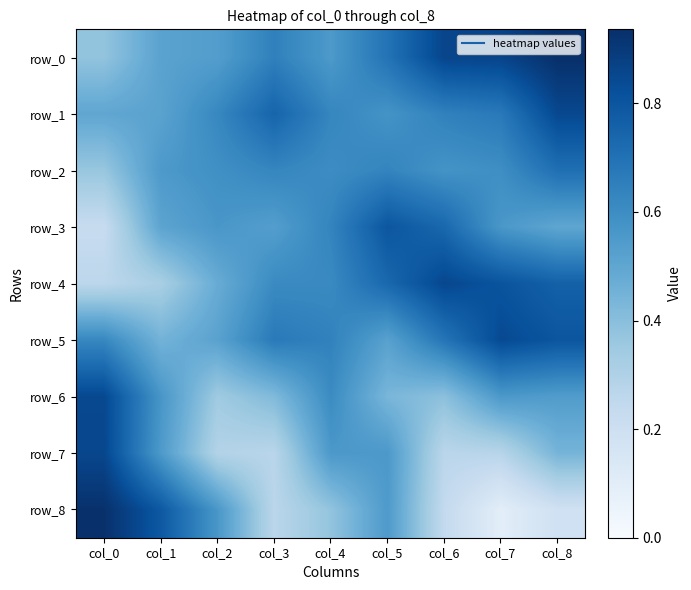

True or false: row_1 has a value of 0.7 at col_3.

True